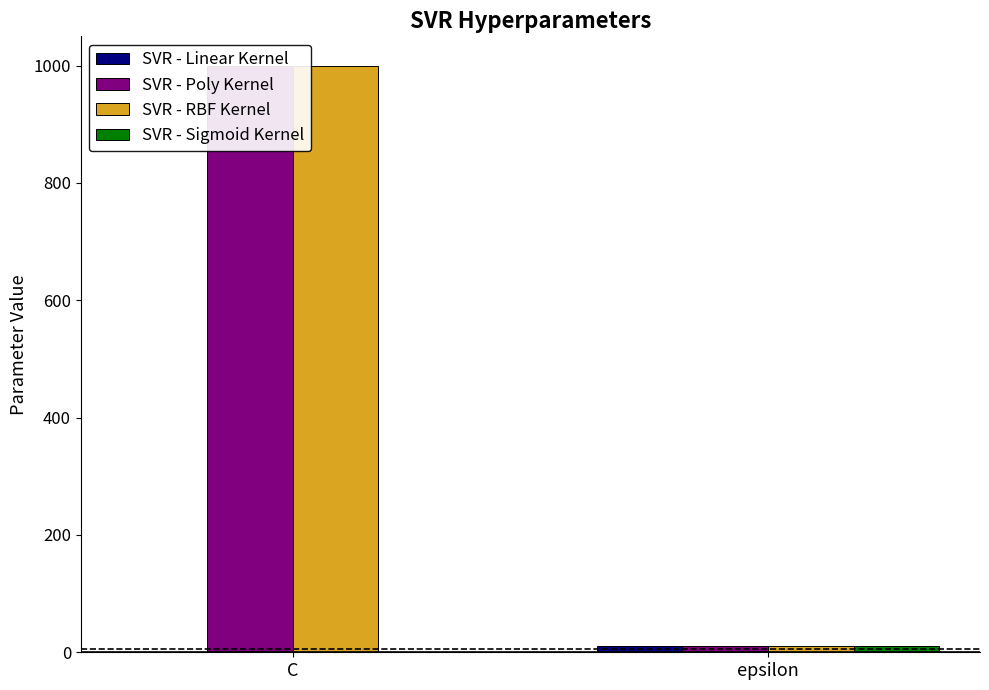

At epsilon, list the series in order from largest to smallest.

SVR - Linear Kernel, SVR - Poly Kernel, SVR - RBF Kernel, SVR - Sigmoid Kernel